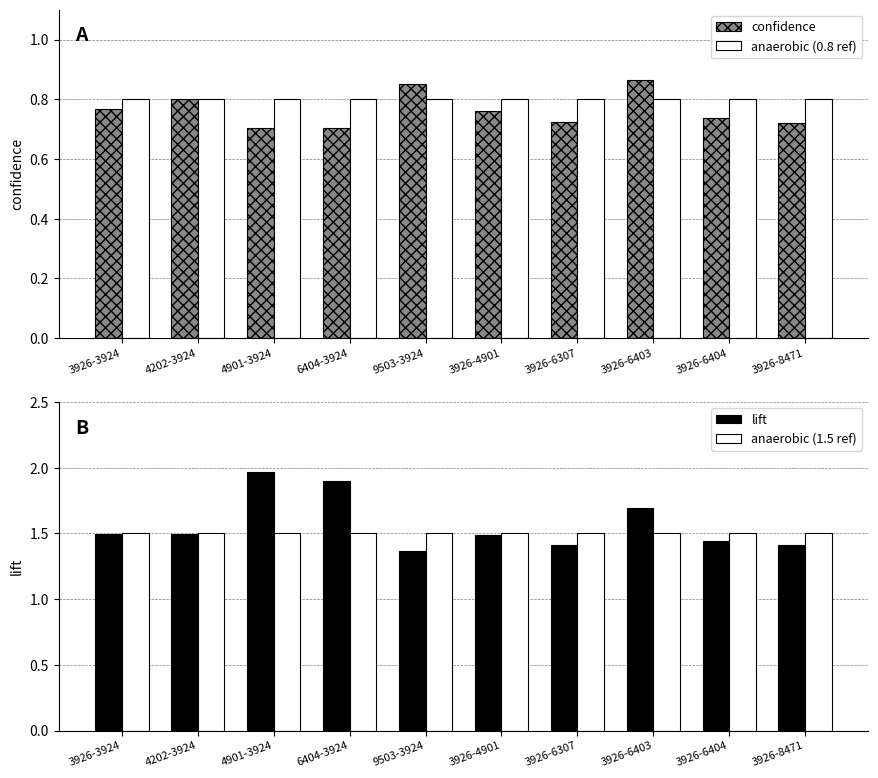

True or false: anaerobic (1.5 ref) has a value of 1.5 at 9503-3924.

True